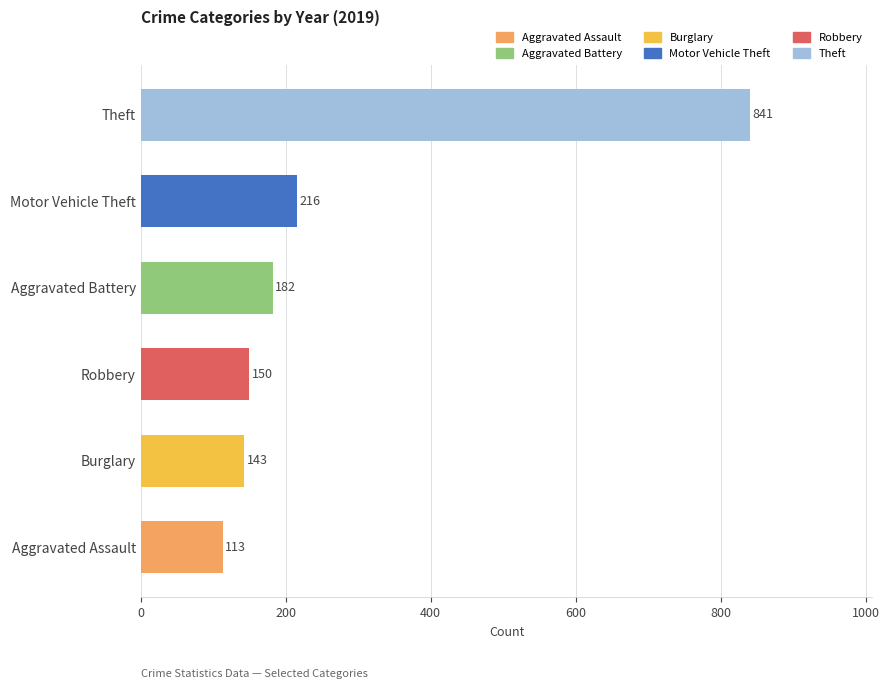

What is the approximate value at Robbery, to the nearest 50?

150